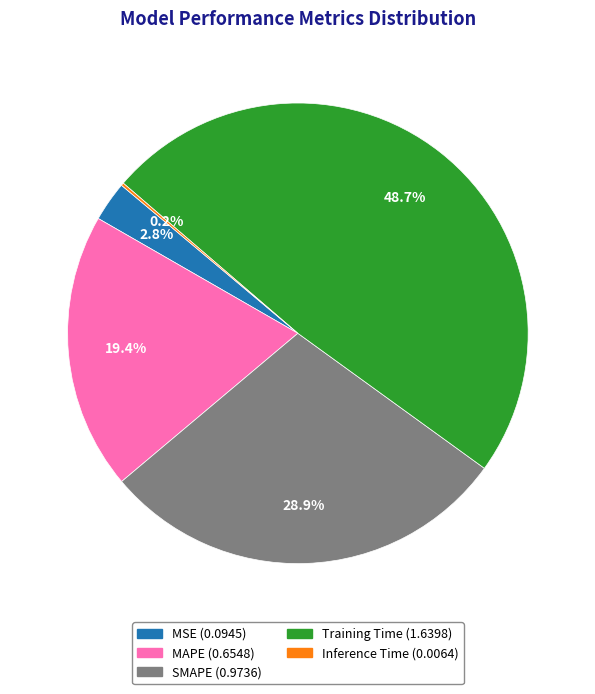

Which has a higher value, MSE or Training Time?

Training Time